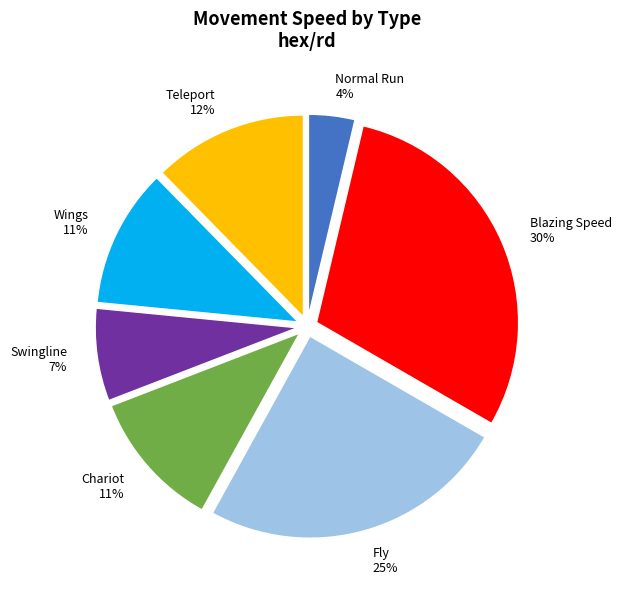

To the nearest percent, what portion does Normal Run represent?

4%